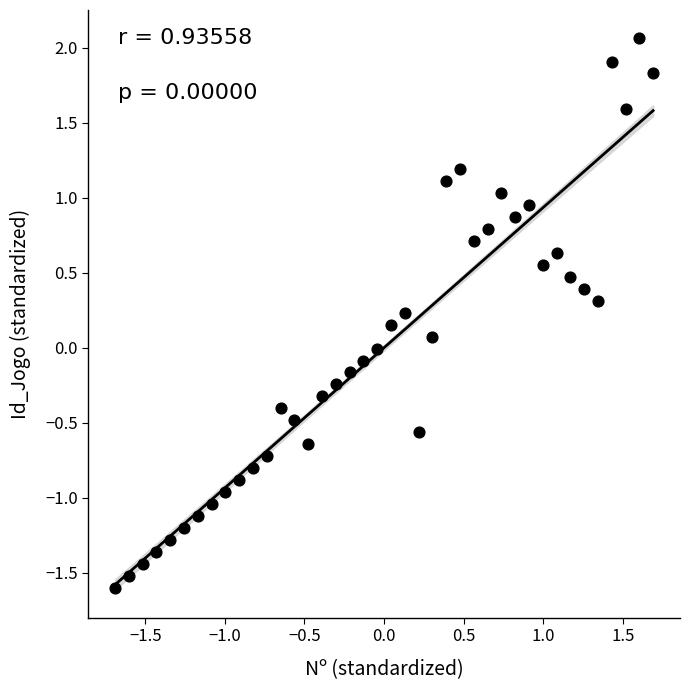

What is the range of X values (max minus min)?

3.4